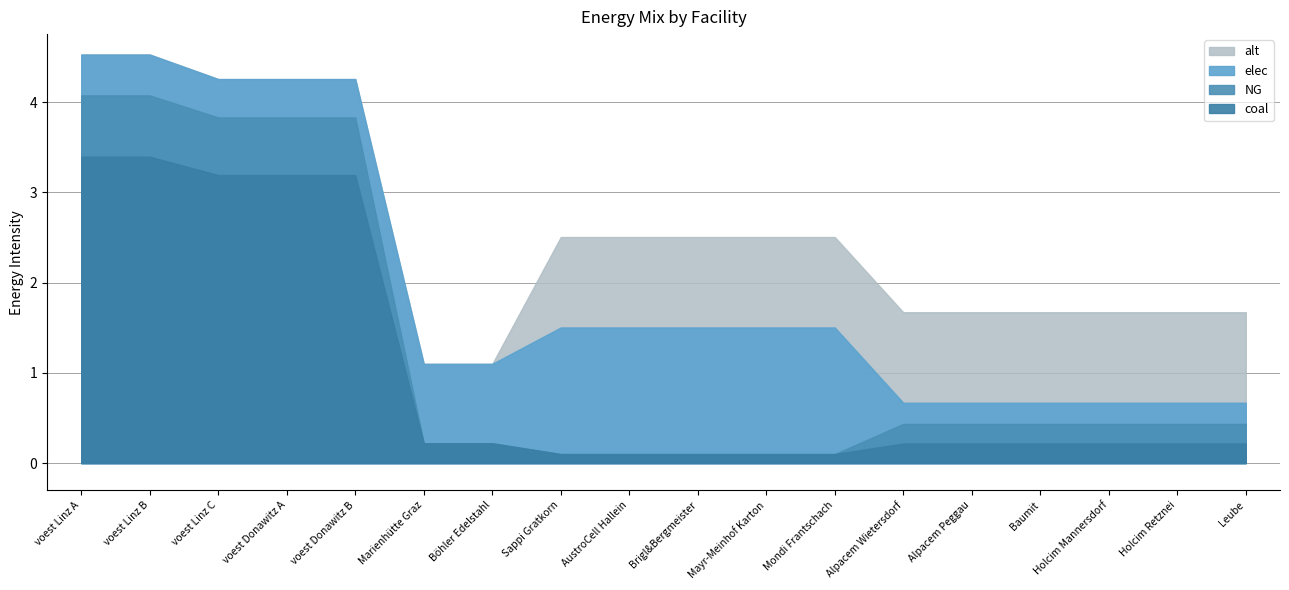

Which category has the highest value in the coal series?

voest Linz A